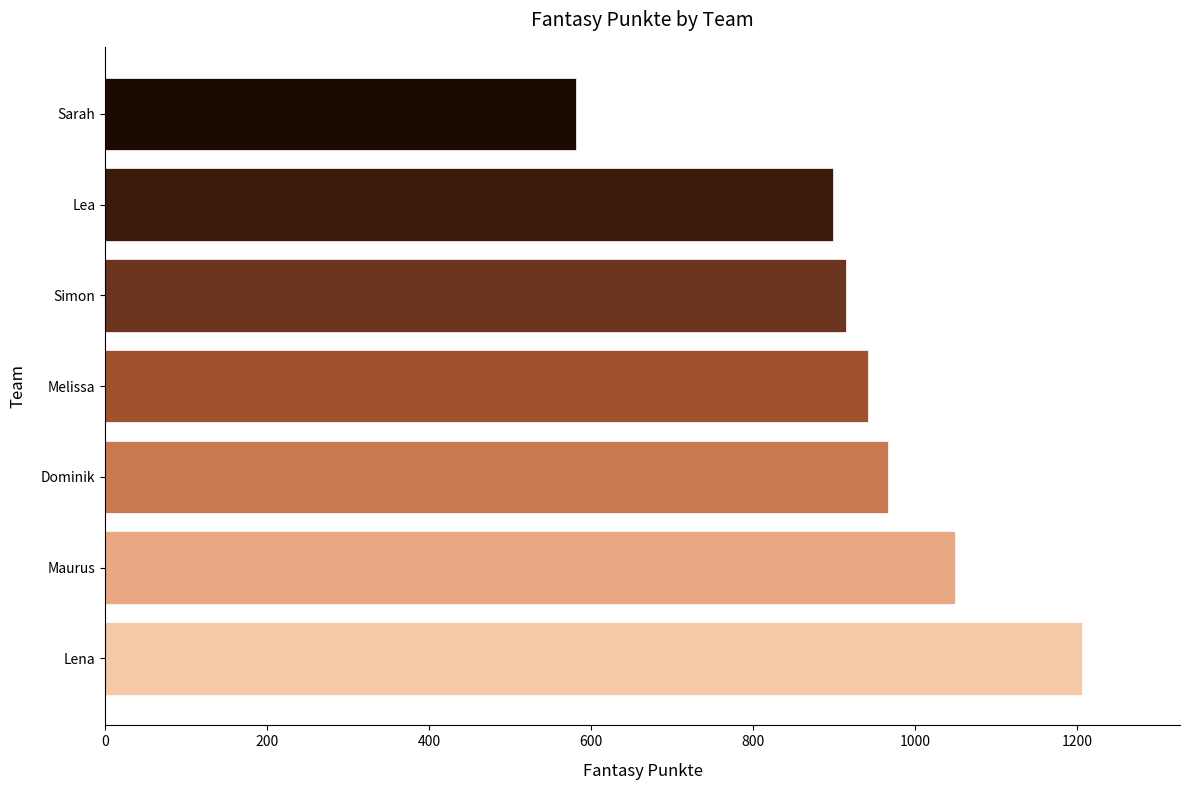

Reading top to bottom, transcribe all the data shown in this chart.

Sarah=581	Lea=898	Simon=914	Melissa=941	Dominik=966	Maurus=1049	Lena=1206